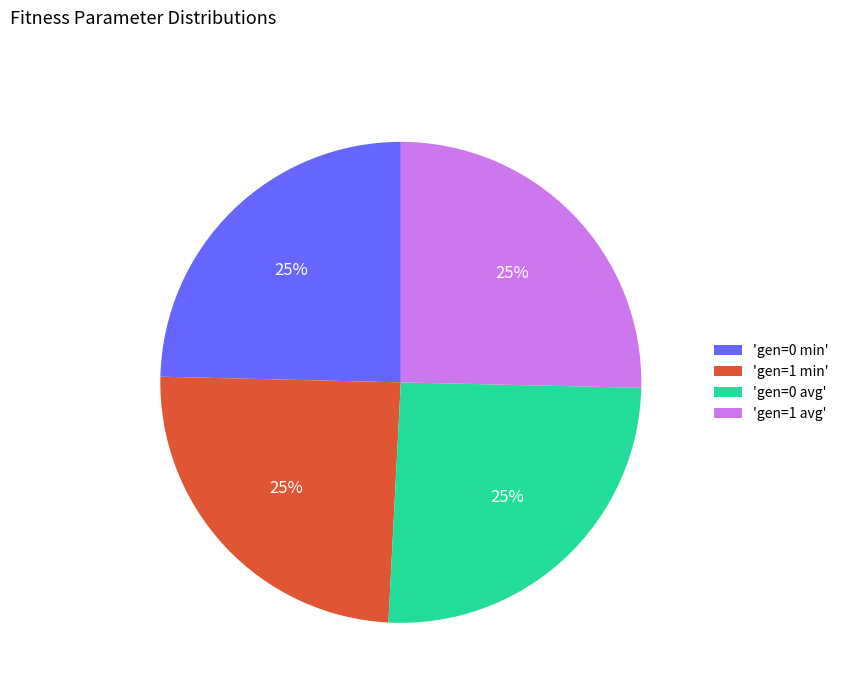

What percentage is the 'gen=1 min' slice, to the nearest percent?

25%